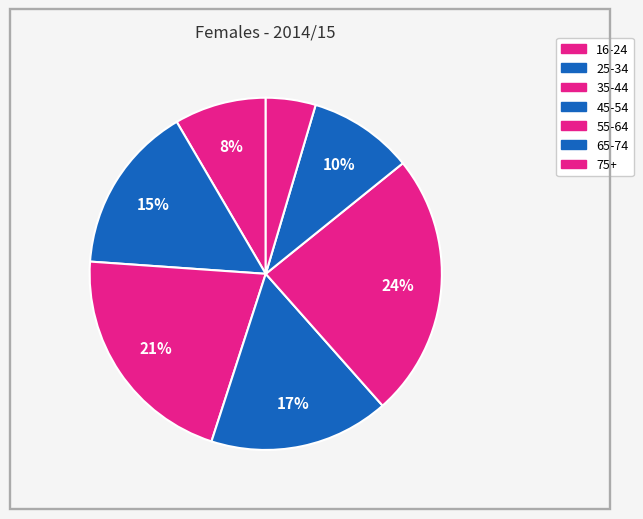

To the nearest percent, what portion does 35-44 represent?

21%